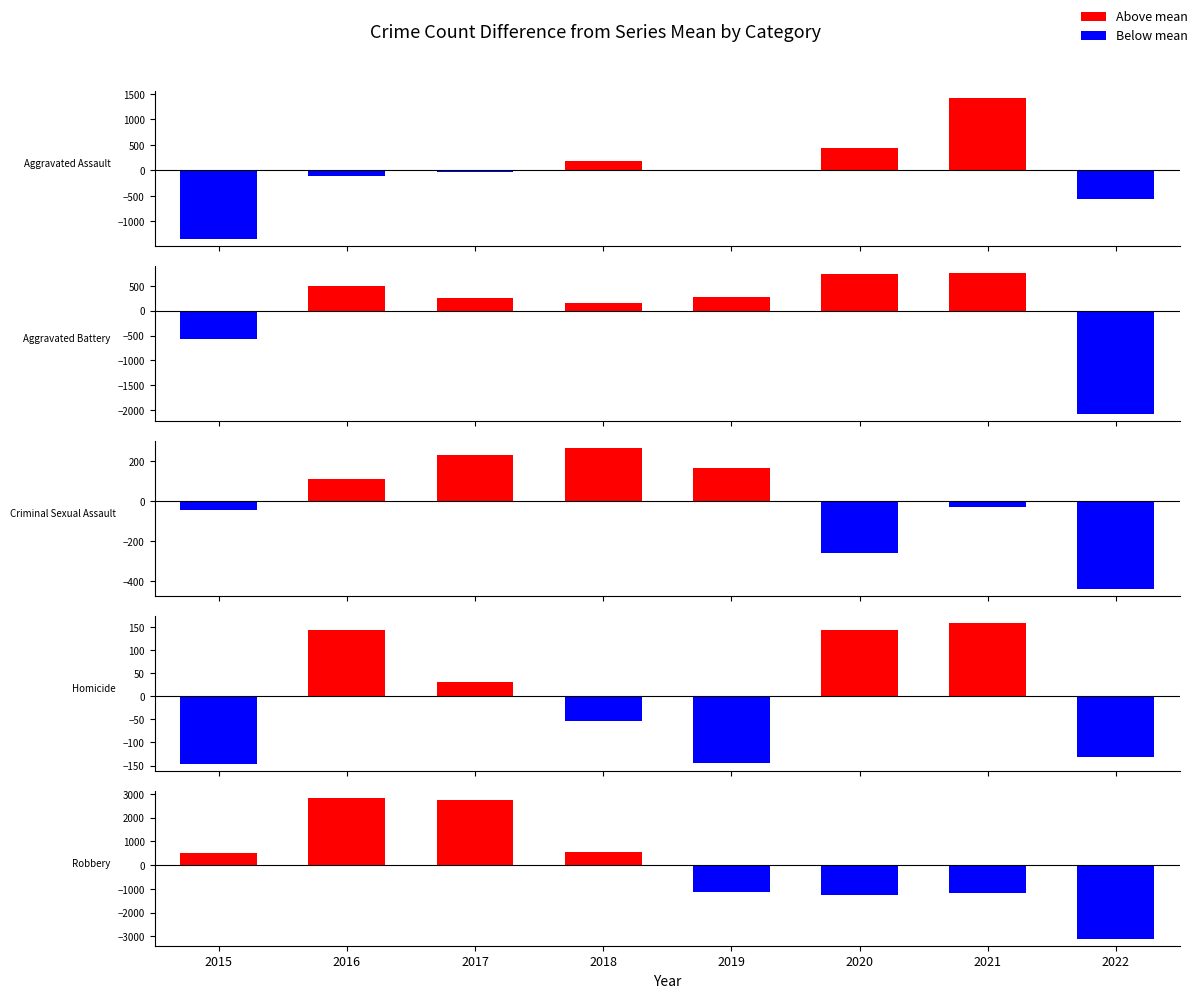

Reading left to right, extract all data points from this chart.

Aggravated Assault: -1343.8	-111.8	-30.8	177.2	16.2	439.2	1417.2	-563.8
Aggravated Battery: -572.1	494.9	254.9	144.9	266.9	728.9	757.9	-2076.1
Criminal Sexual Assault: -42.6	111.4	230.4	265.4	164.4	-261.6	-28.6	-438.6
Homicide: -146.1	143.9	29.9	-53.1	-144.1	142.9	158.9	-132.1
Robbery: 520.5	2842.5	2762.5	561.5	-1123.5	-1262.5	-1197.5	-3103.5